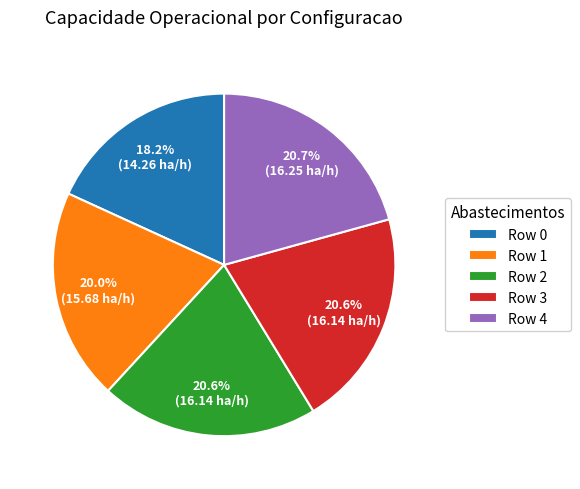

To the nearest percent, what is the average slice percentage?

20%